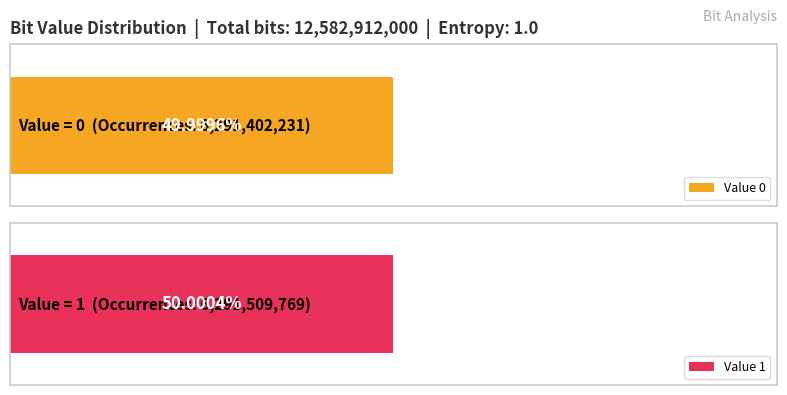

Reading left to right, what are all the values shown in this chart?

0=6291402231	1=6291509769